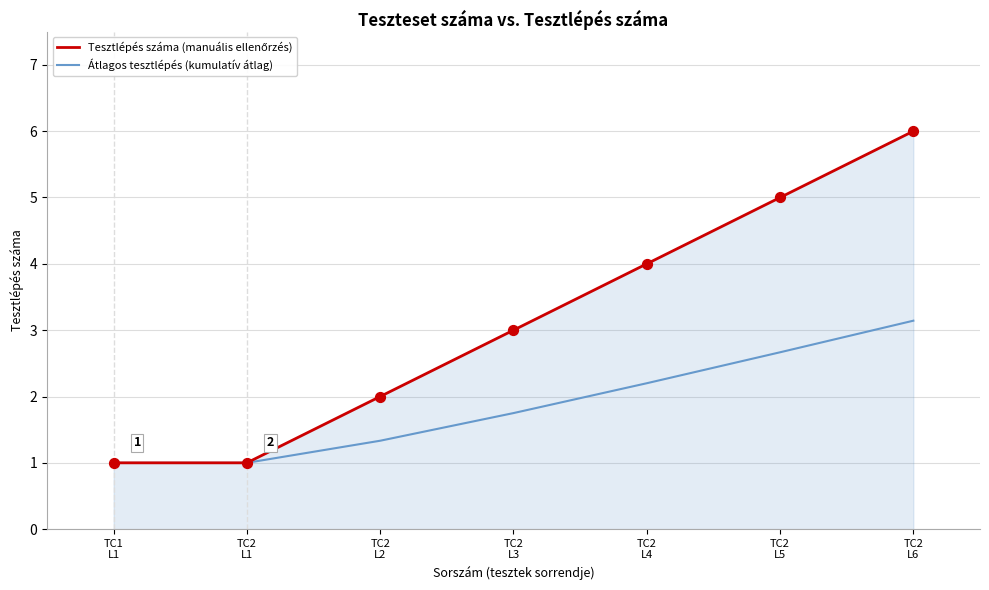

What is the maximum value for Átlagos tesztlépés (kumulatív átlag)?

3.1